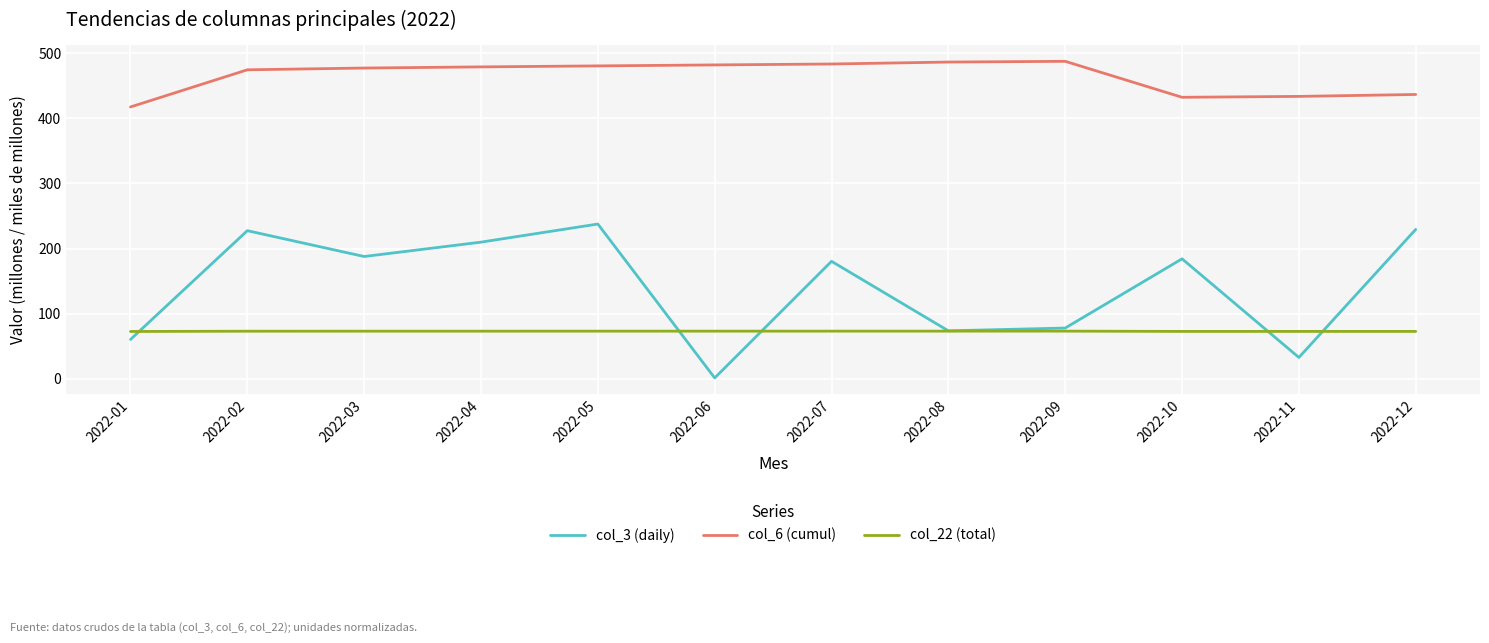

True or false: col_3 (daily) has a value of 73.7 at 2022-08.

True